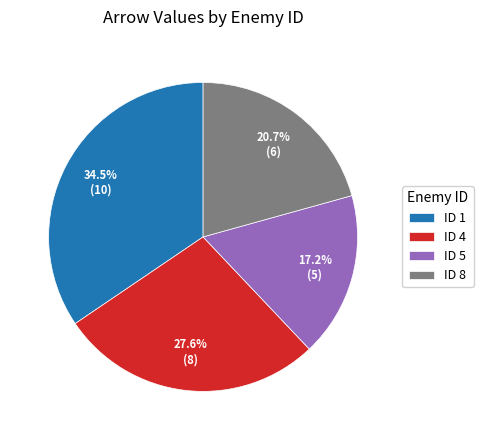

Rank the categories by value from highest to lowest.

ID 1, ID 4, ID 8, ID 5